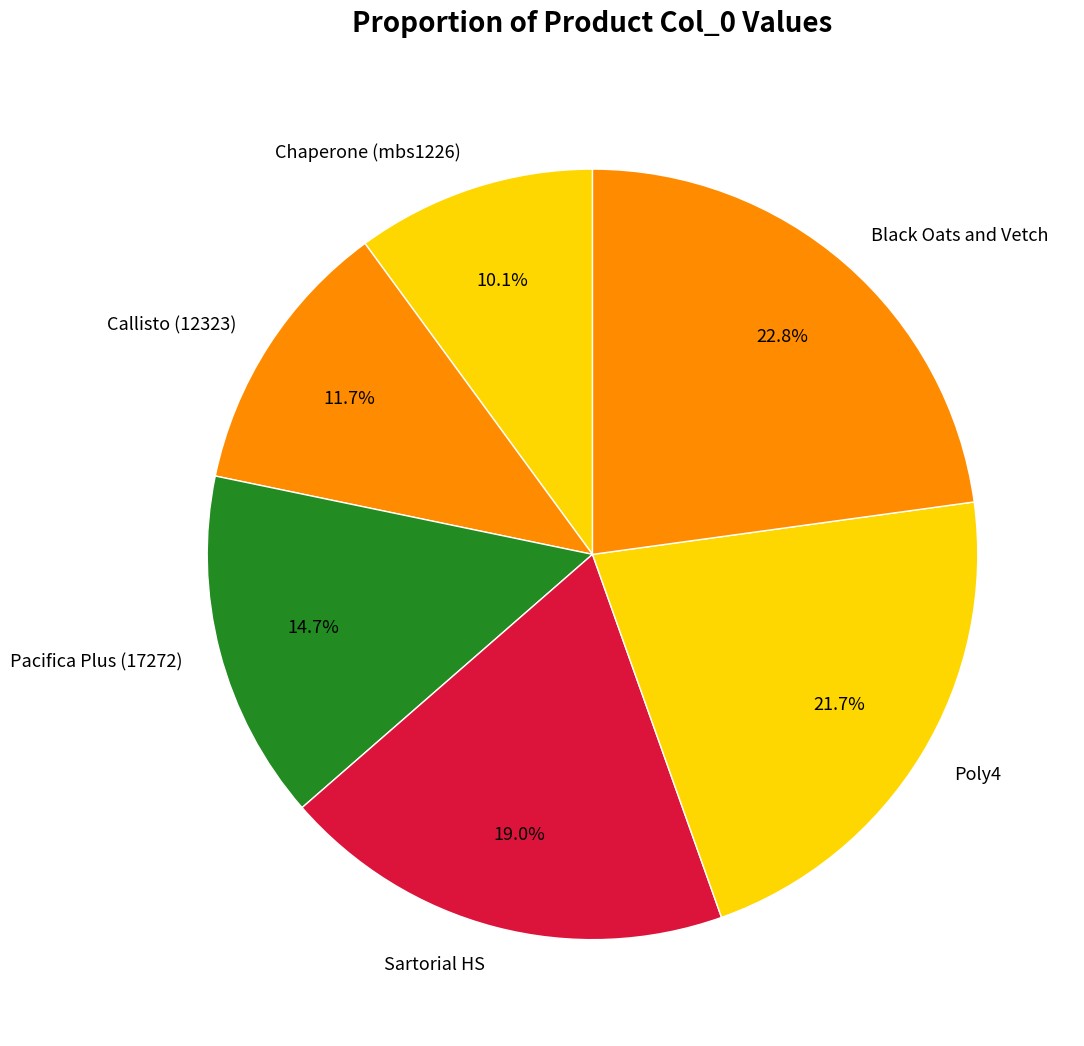

To the nearest percent, what is the combined percentage of Sartorial HS and Chaperone (mbs1226)?

29%